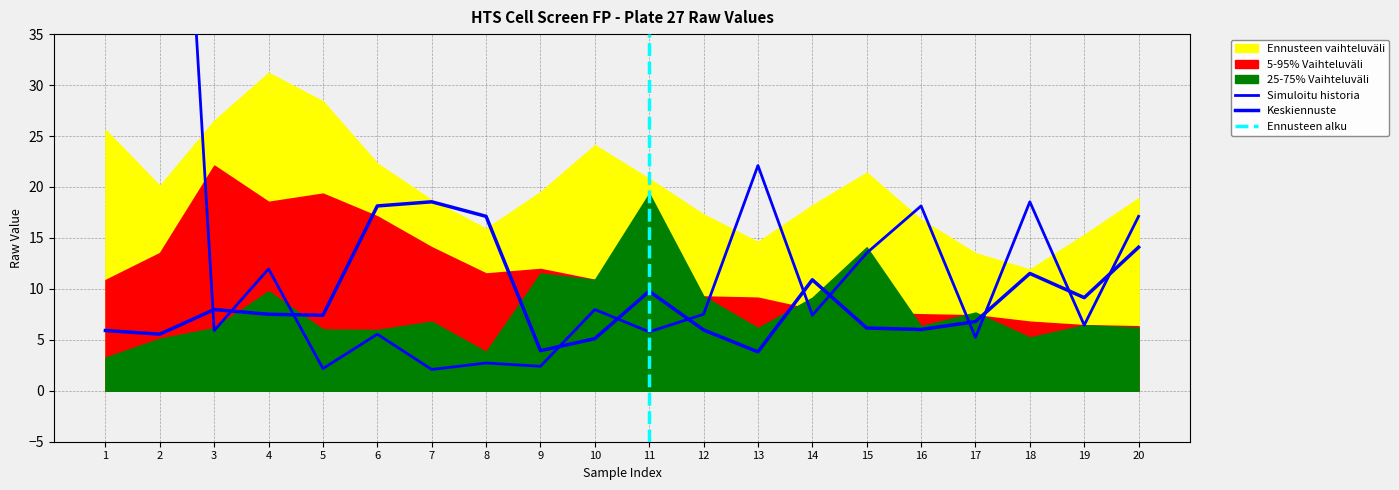

True or false: Simuloitu historia and Keskiennuste intersect in this chart.

True